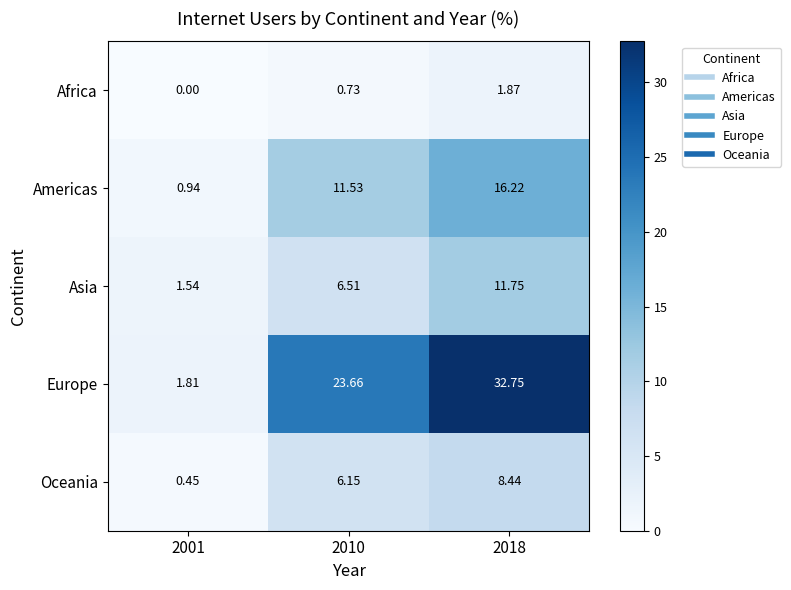

Which series changed the most between 2010 and 2018?

Europe